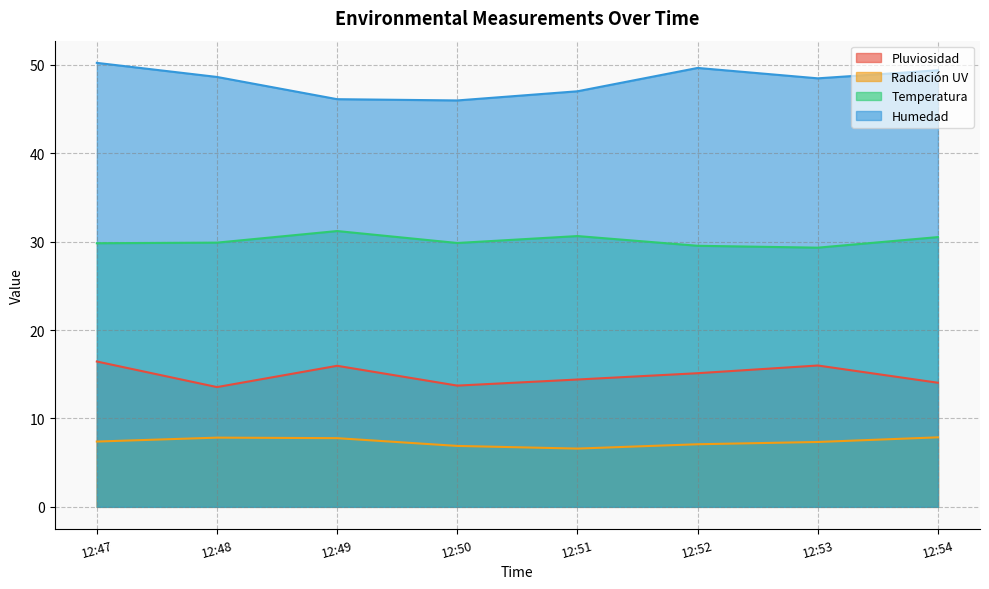

Which series has the largest total across all categories?

Humedad